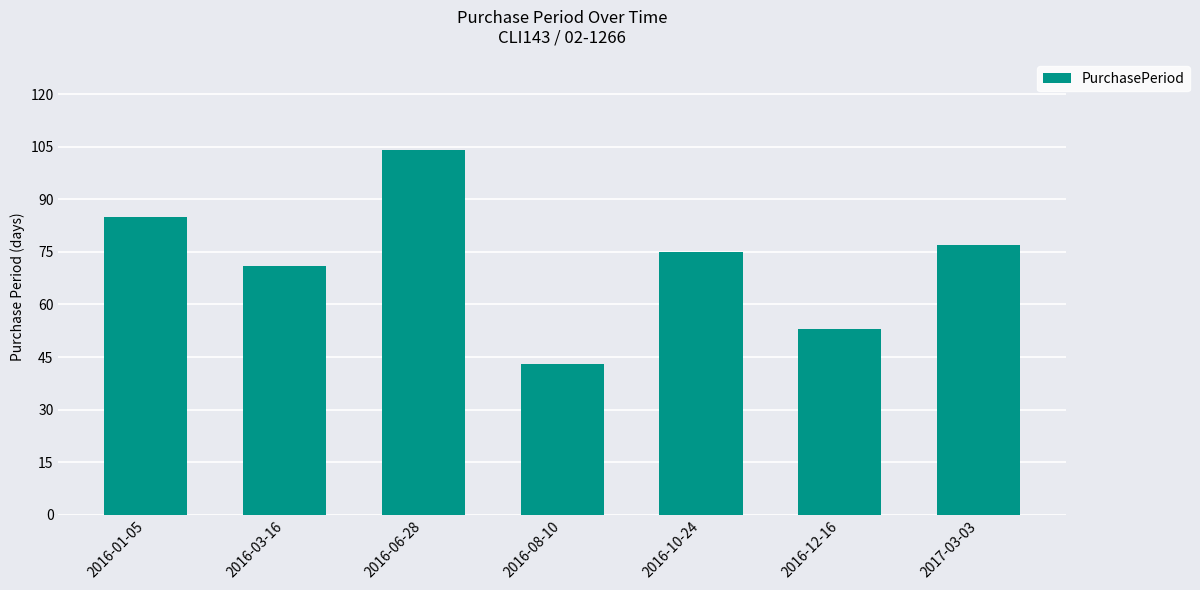

What is the minimum value shown in the chart?

43